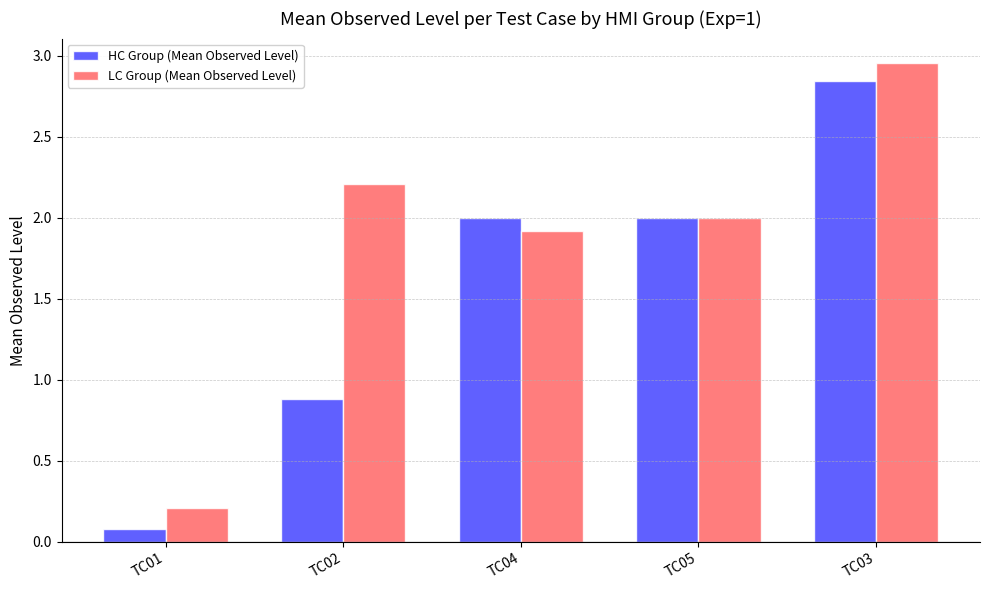

What is the value of the HC Group (Mean Observed Level) bar at the 4th from the left?

2.0